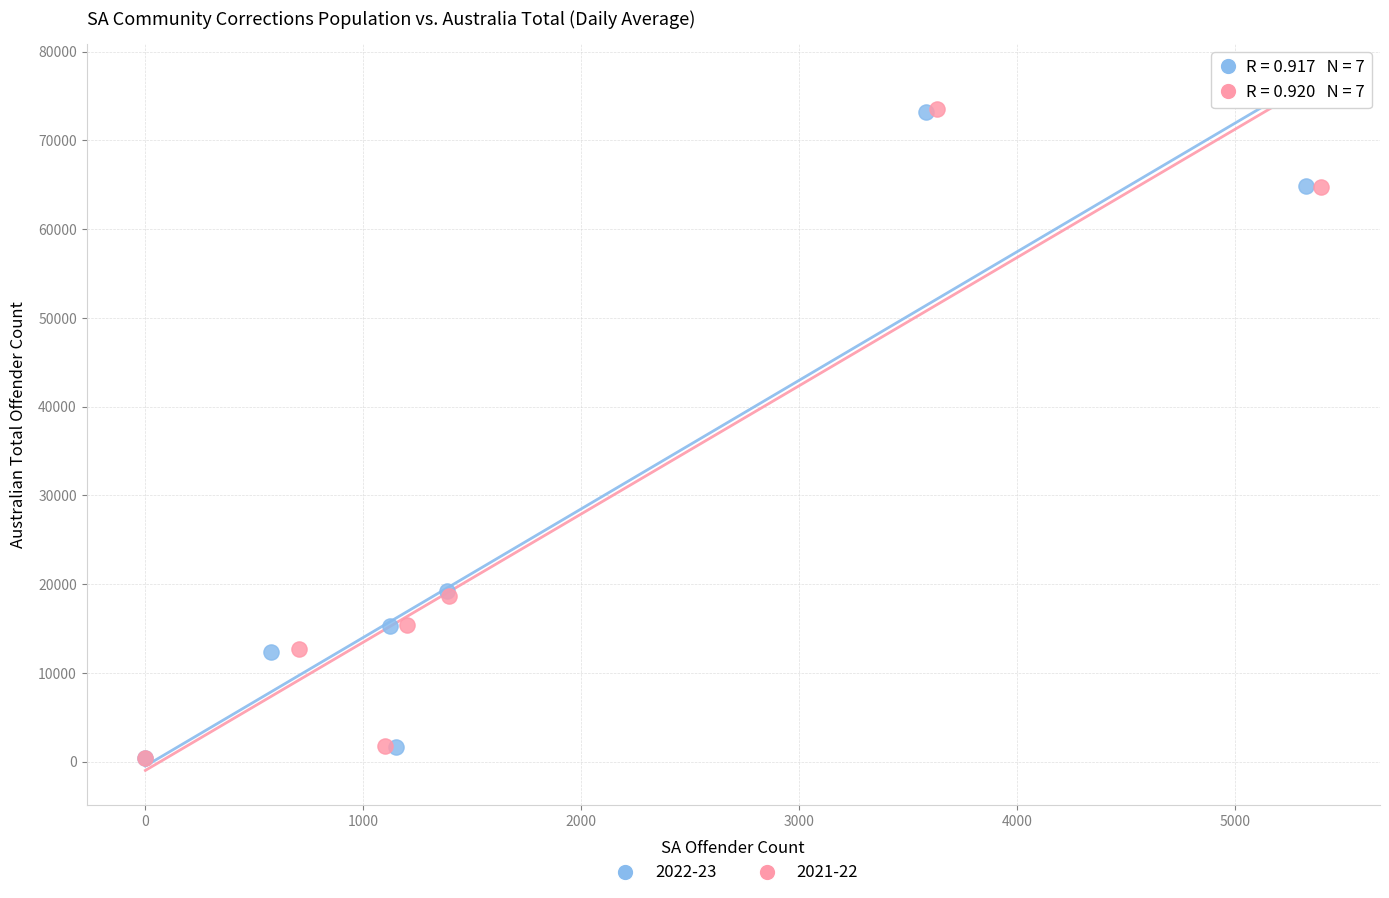

Which series has the widest spread of Y values?

2021-22